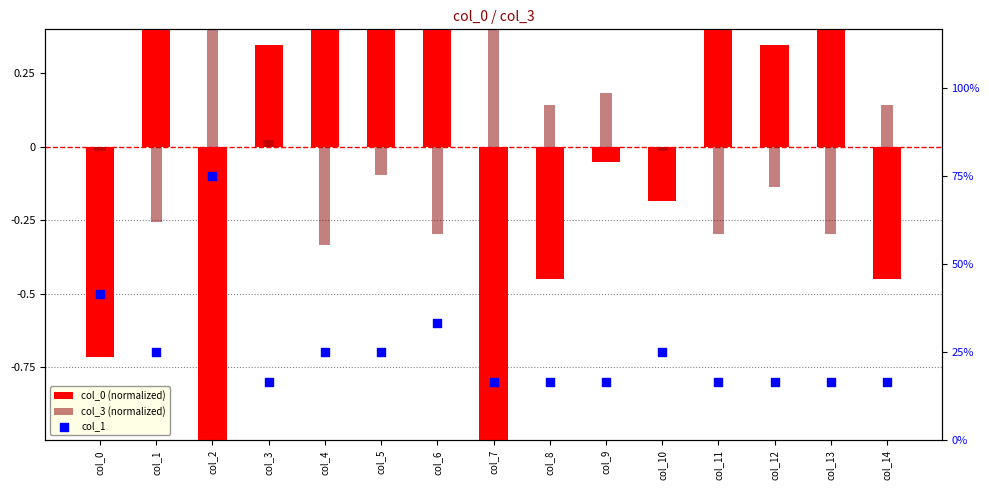

At which category is the sum across all series the highest?

col_2